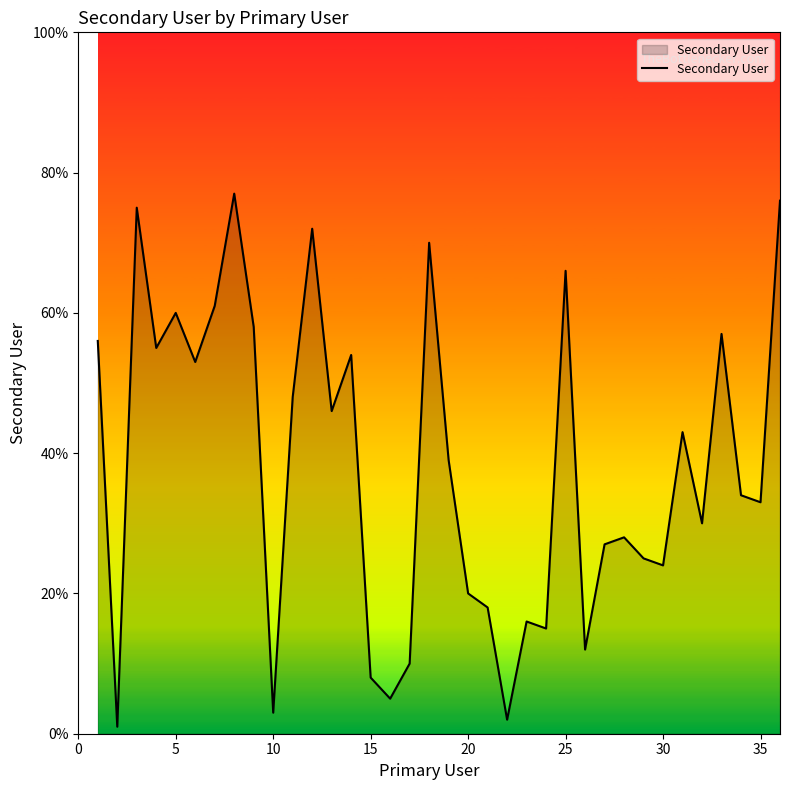

What is the greatest value displayed?

77